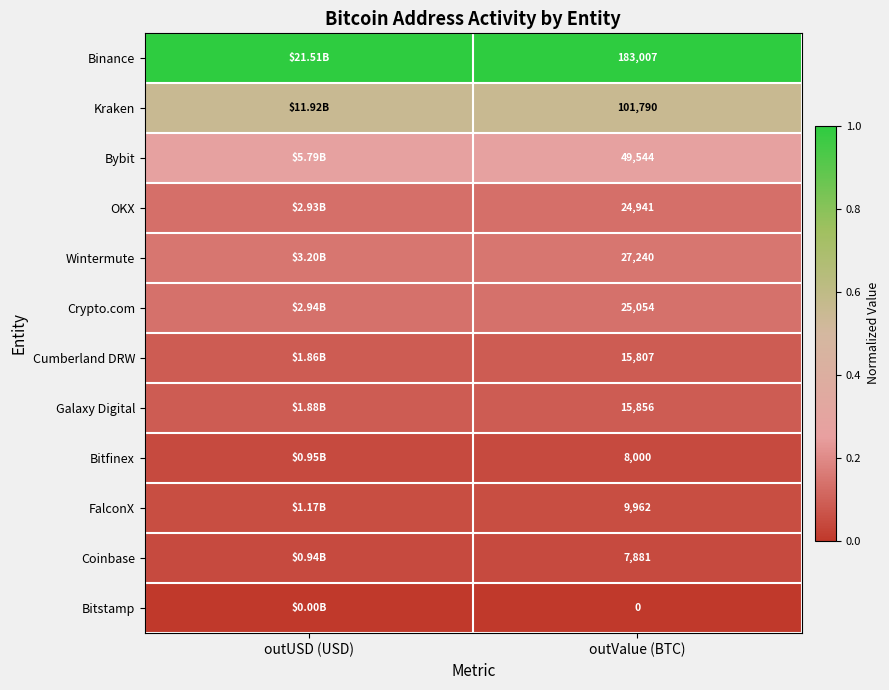

At outValue (BTC), list the series in order from smallest to largest.

Bitstamp, Coinbase, Bitfinex, FalconX, Cumberland DRW, Galaxy Digital, OKX, Crypto.com, Wintermute, Bybit, Kraken, Binance